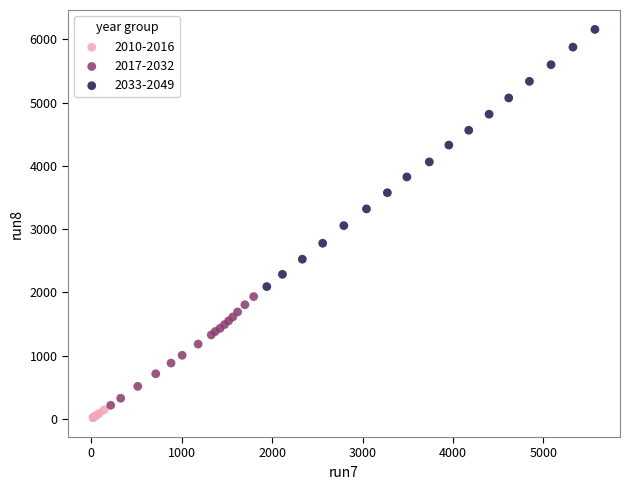

Which series contains the highest Y value?

2033-2049